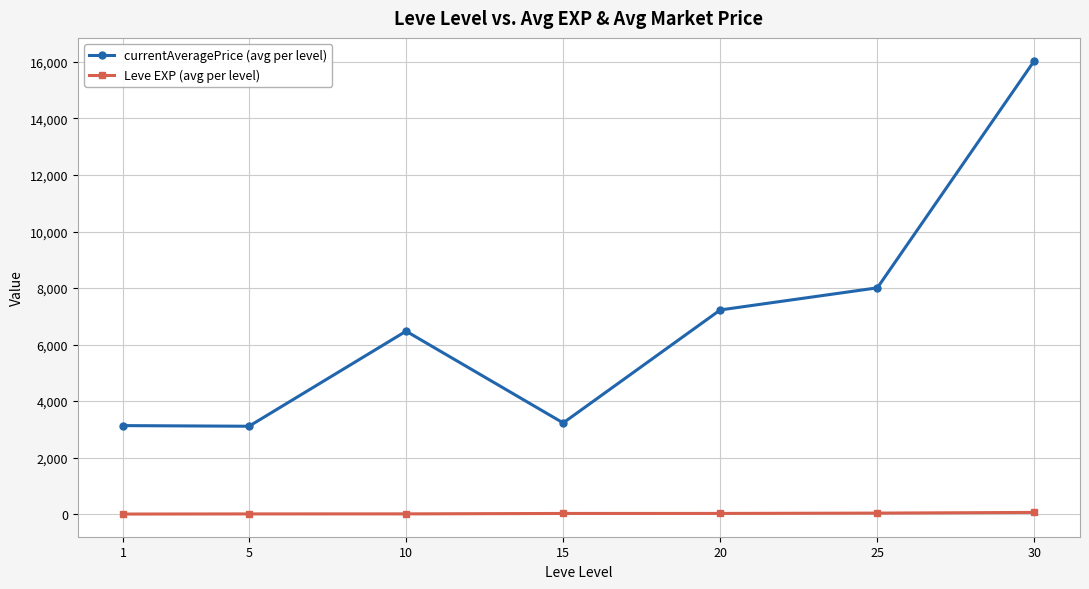

Between 10 and 15, which series saw the biggest shift?

currentAveragePrice (avg per level)